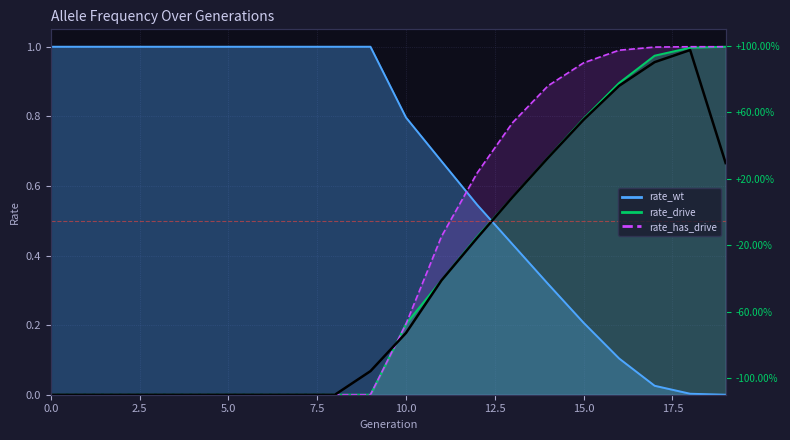

The rate_wt series shows 0.3 at 2. True or false?

False